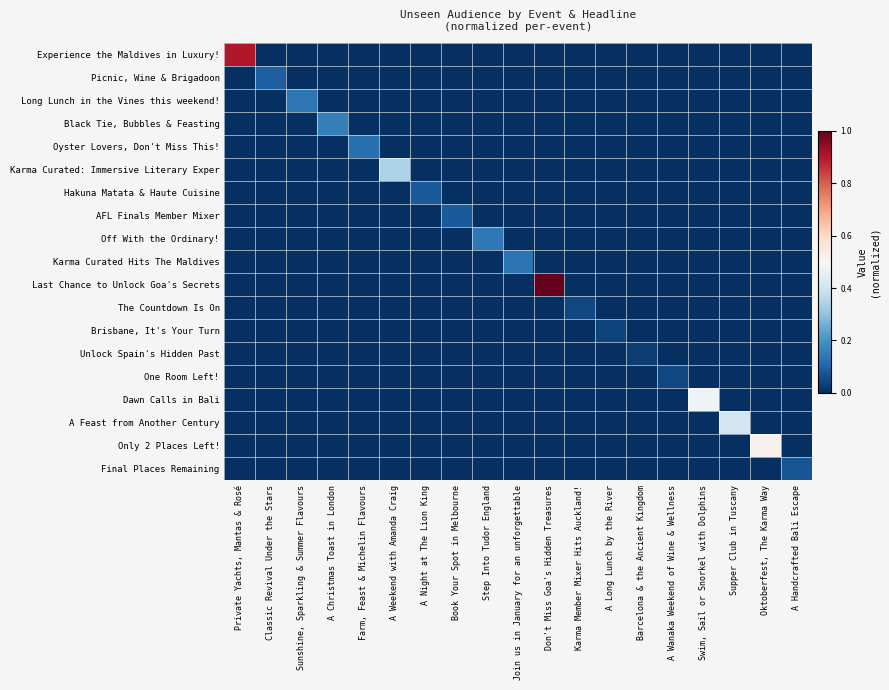

At which category does the chart reach its minimum across all series?

Classic Revival Under the Stars